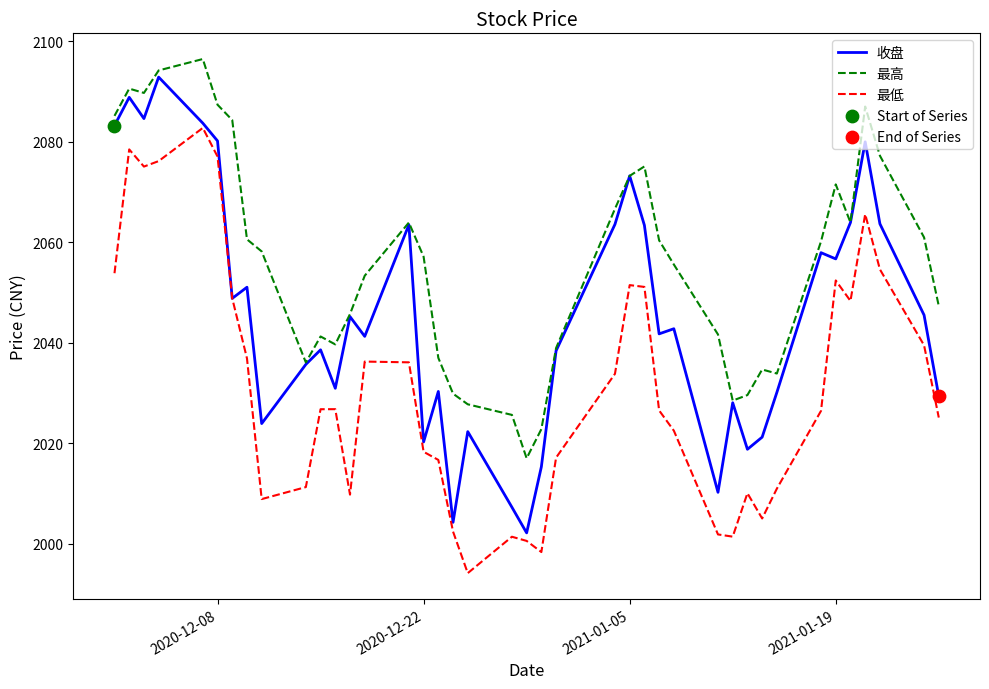

True or false: 最低 and 最高 intersect in this chart.

False